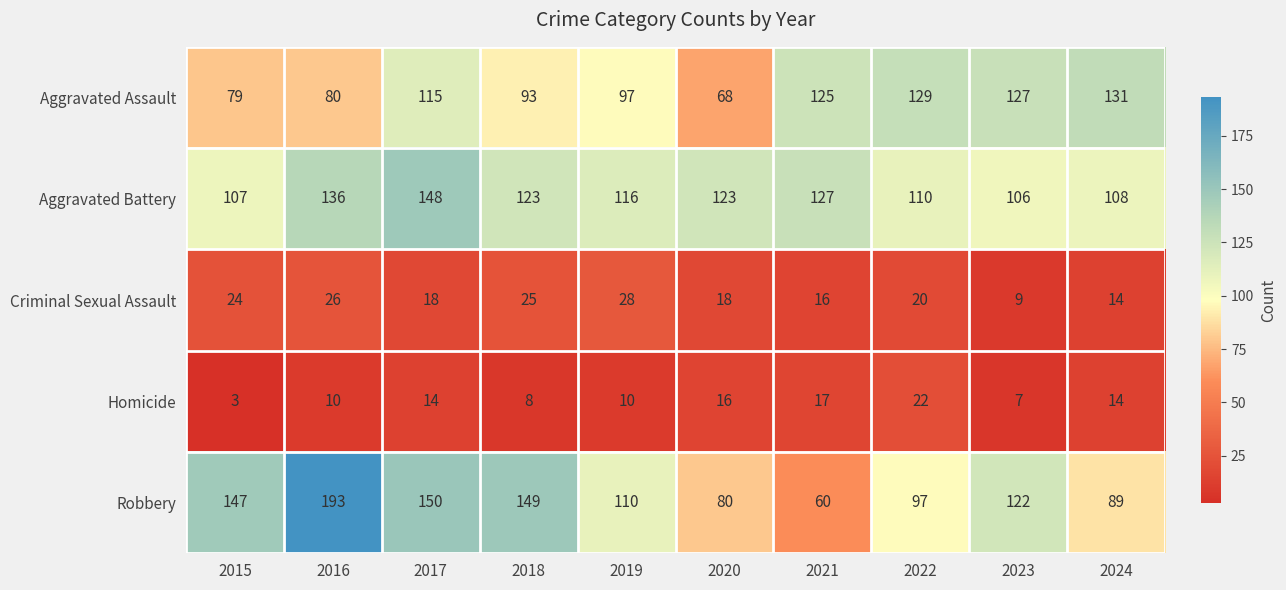

What is the greatest value displayed?

193